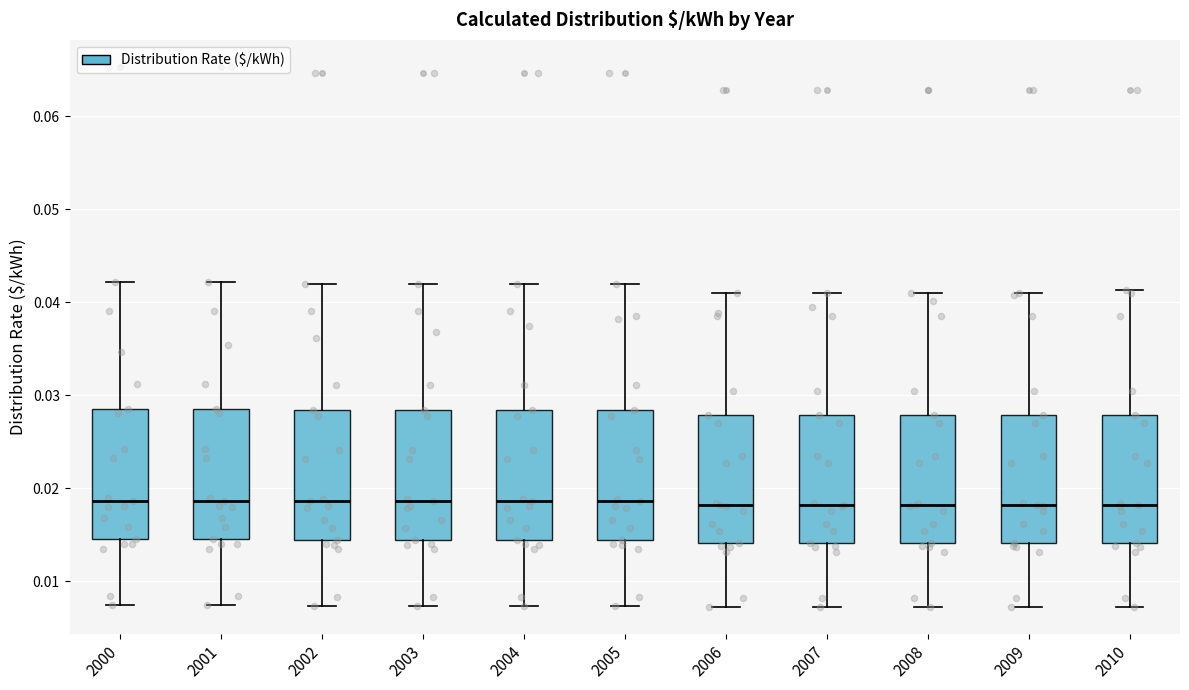

Reading left to right, transcribe this box plot: for each box, give where its median line is, the range the box spans, and where its two whiskers end, as read against the y-axis. The values are not printed on the chart, so give them approximately, as read against the axis.

2000: median 0.019, box 0.015 to 0.029, whiskers 0.007 to 0.042
2001: median 0.019, box 0.015 to 0.029, whiskers 0.007 to 0.042
2002: median 0.019, box 0.014 to 0.028, whiskers 0.007 to 0.042
2003: median 0.019, box 0.014 to 0.028, whiskers 0.007 to 0.042
2004: median 0.019, box 0.014 to 0.028, whiskers 0.007 to 0.042
2005: median 0.019, box 0.014 to 0.028, whiskers 0.007 to 0.042
2006: median 0.018, box 0.014 to 0.028, whiskers 0.007 to 0.041
2007: median 0.018, box 0.014 to 0.028, whiskers 0.007 to 0.041
2008: median 0.018, box 0.014 to 0.028, whiskers 0.007 to 0.041
2009: median 0.018, box 0.014 to 0.028, whiskers 0.007 to 0.041
2010: median 0.018, box 0.014 to 0.028, whiskers 0.007 to 0.041